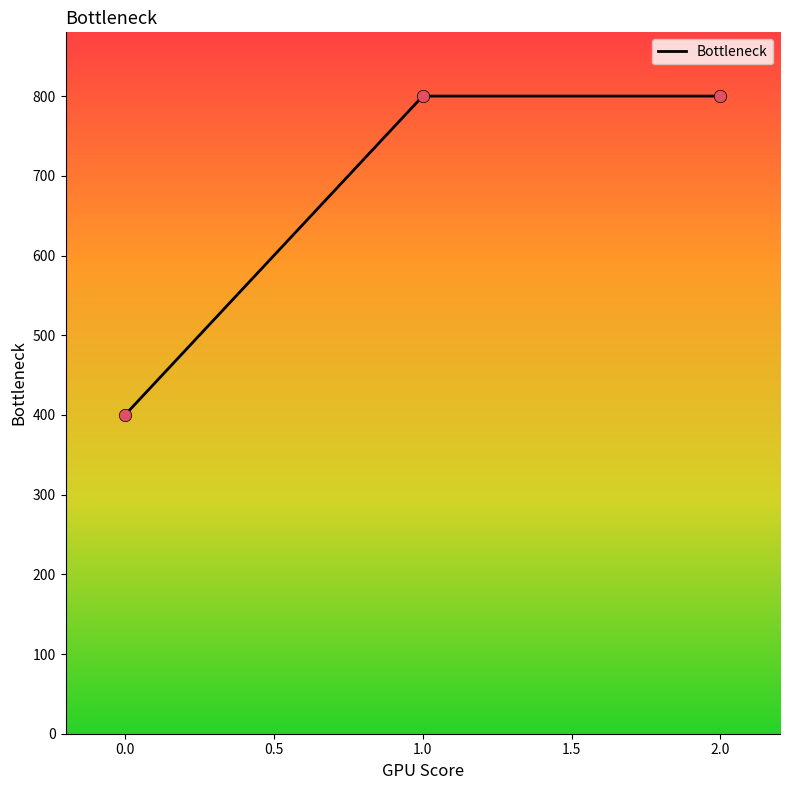

What is the change in value from 0.0 to 2.0?

+400